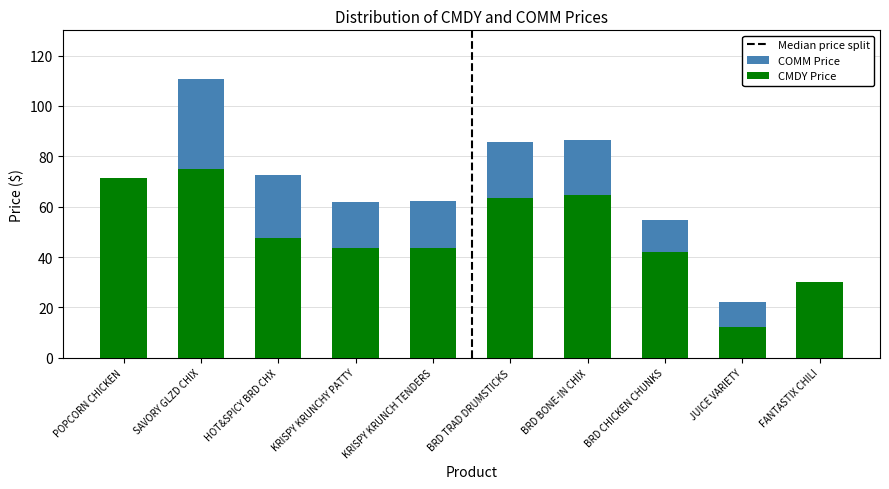

Which series has the largest total across all categories?

COMM Price